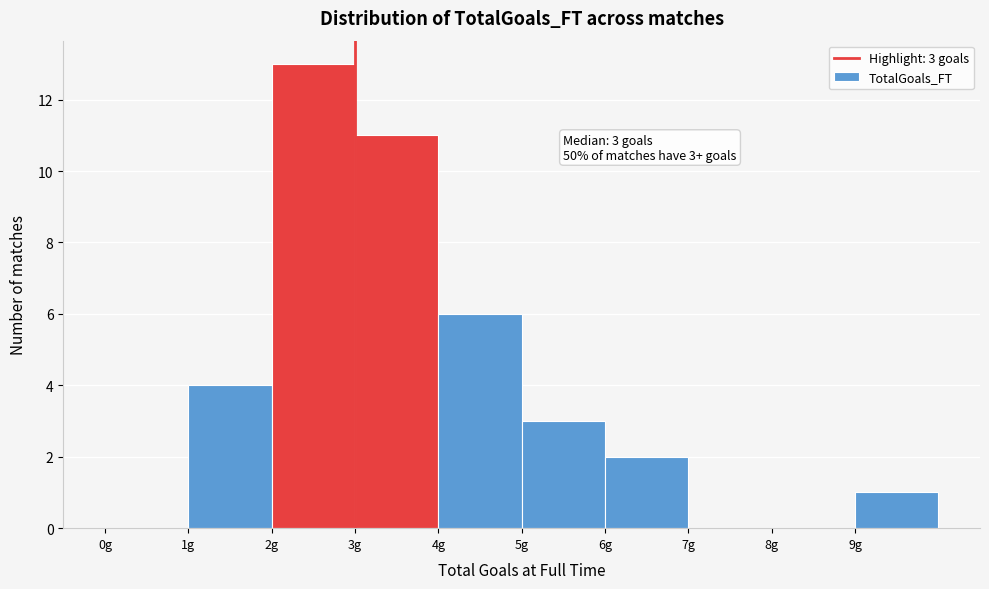

Over which range of the x-axis is the bar tallest?

2 to 3